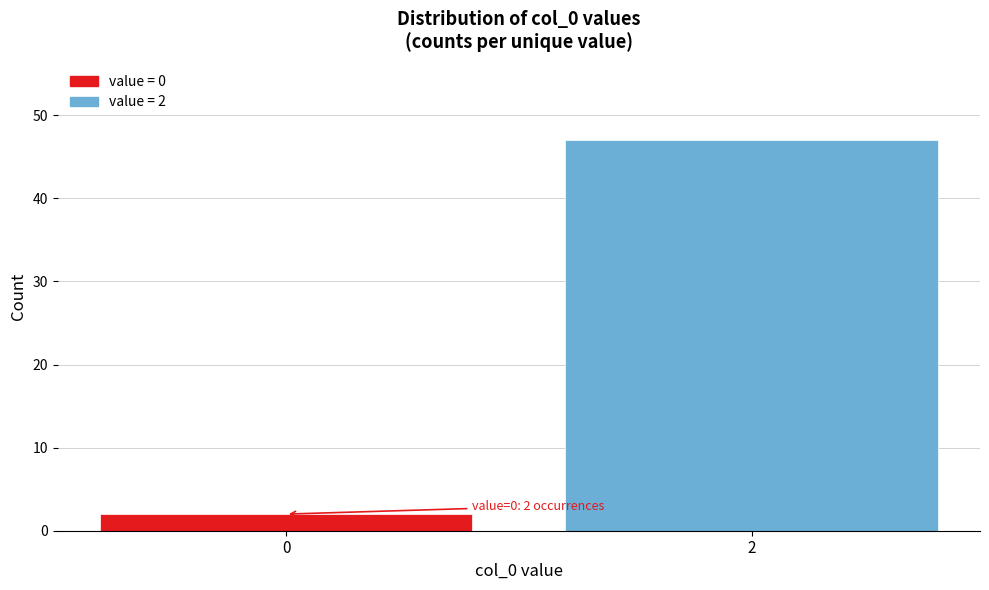

Reading right to left, transcribe all the data shown in this chart.

2=47	0=2